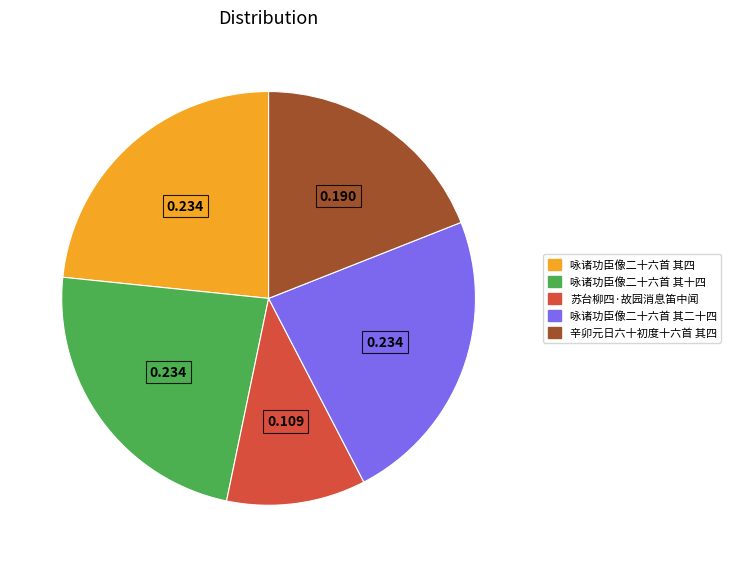

Is the sum of 咏诸功臣像二十六首 其二十四 and 咏诸功臣像二十六首 其四 greater than half?

No